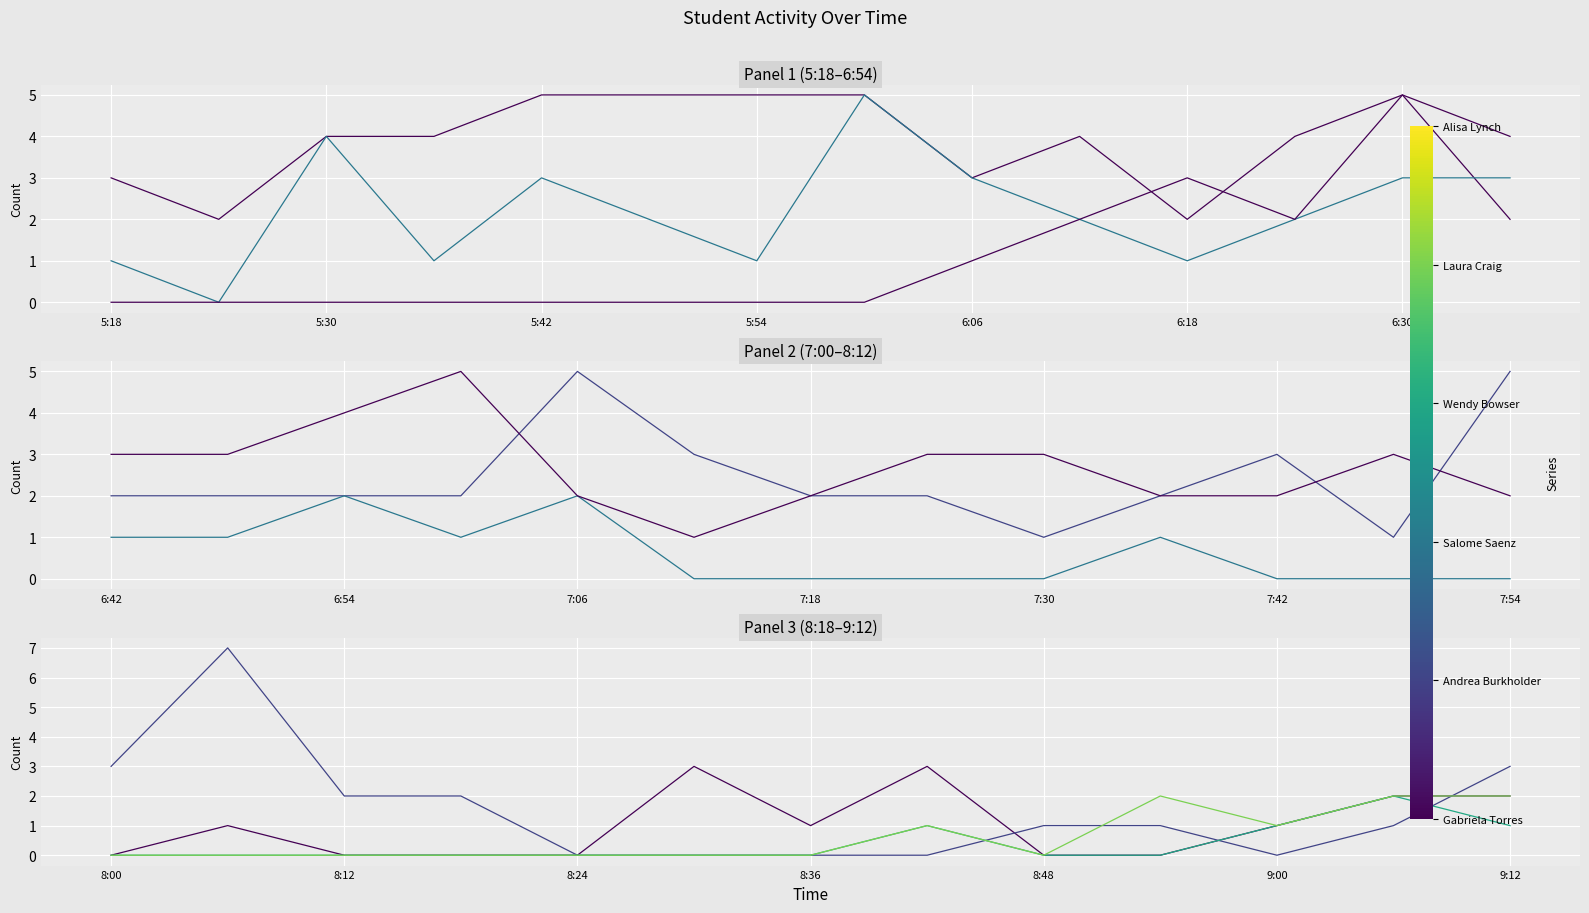

What is the value of the Andrea Burkholder point at the 10th from the left?

1